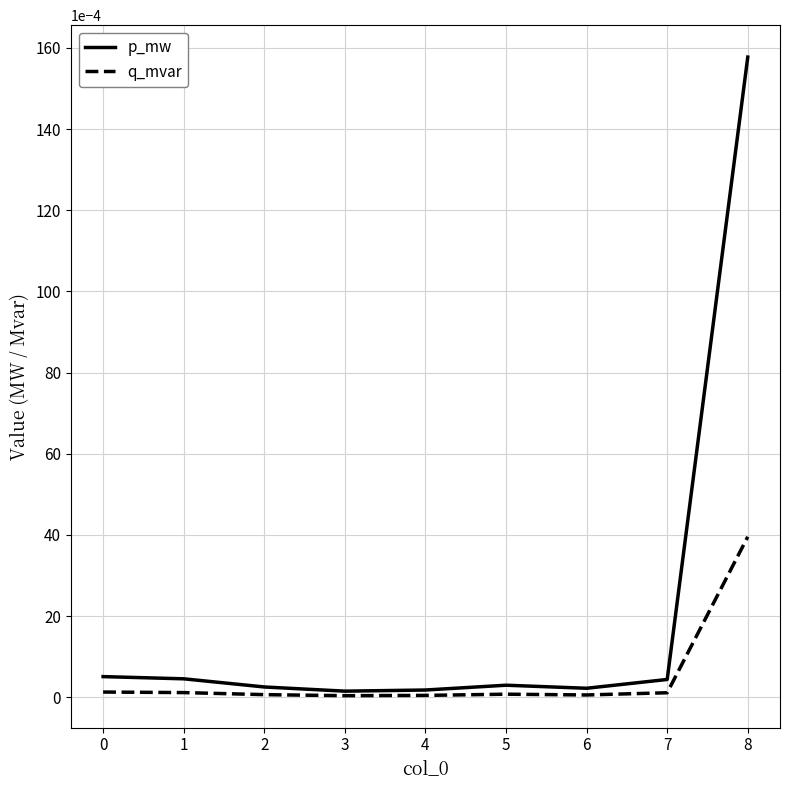

At which category is the sum across all series the highest?

8